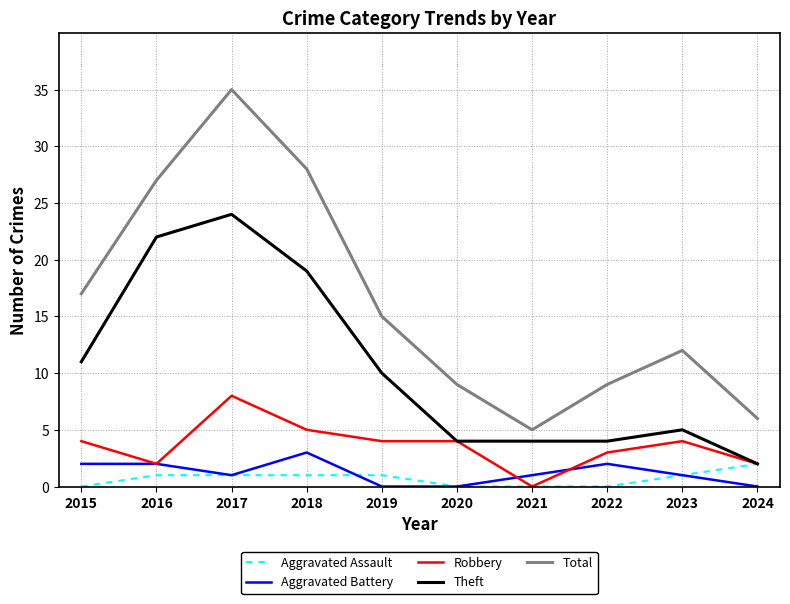

The Total series shows 5 at 2019. True or false?

False